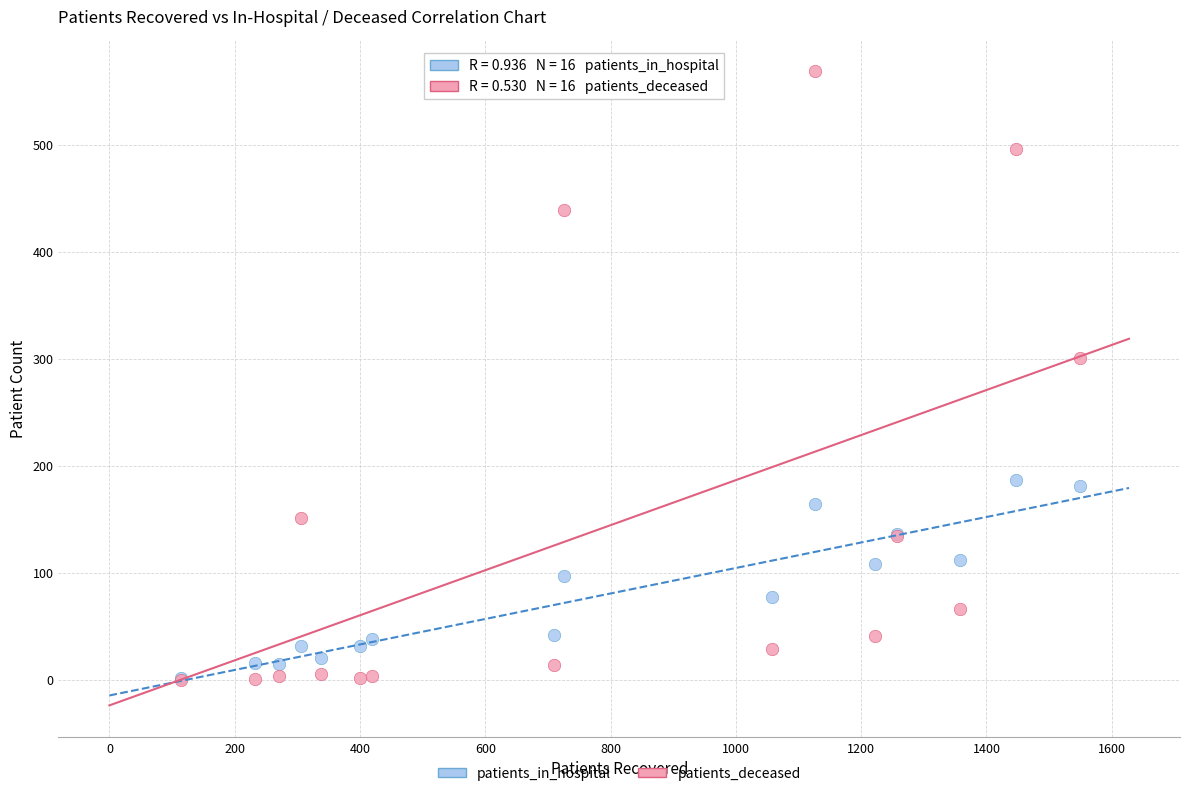

In the patients_deceased series, what Y value is closest to 284?

301